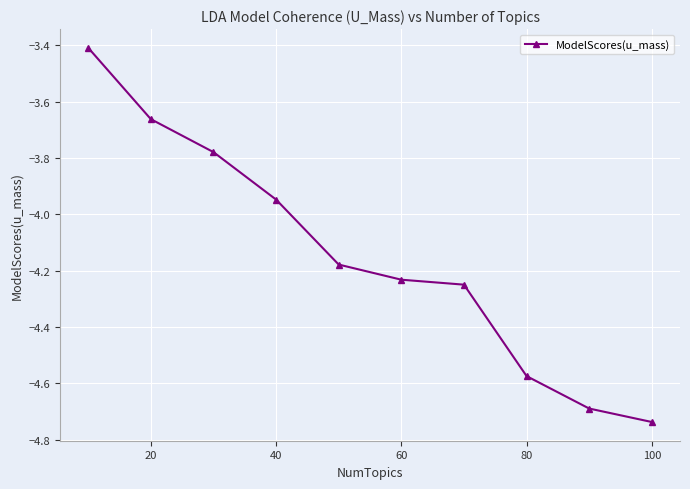

What is the maximum value shown in the chart?

-3.4